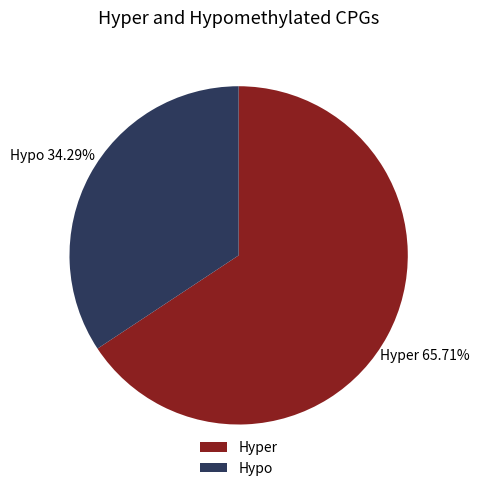

To the nearest percent, what is the average slice percentage?

50%